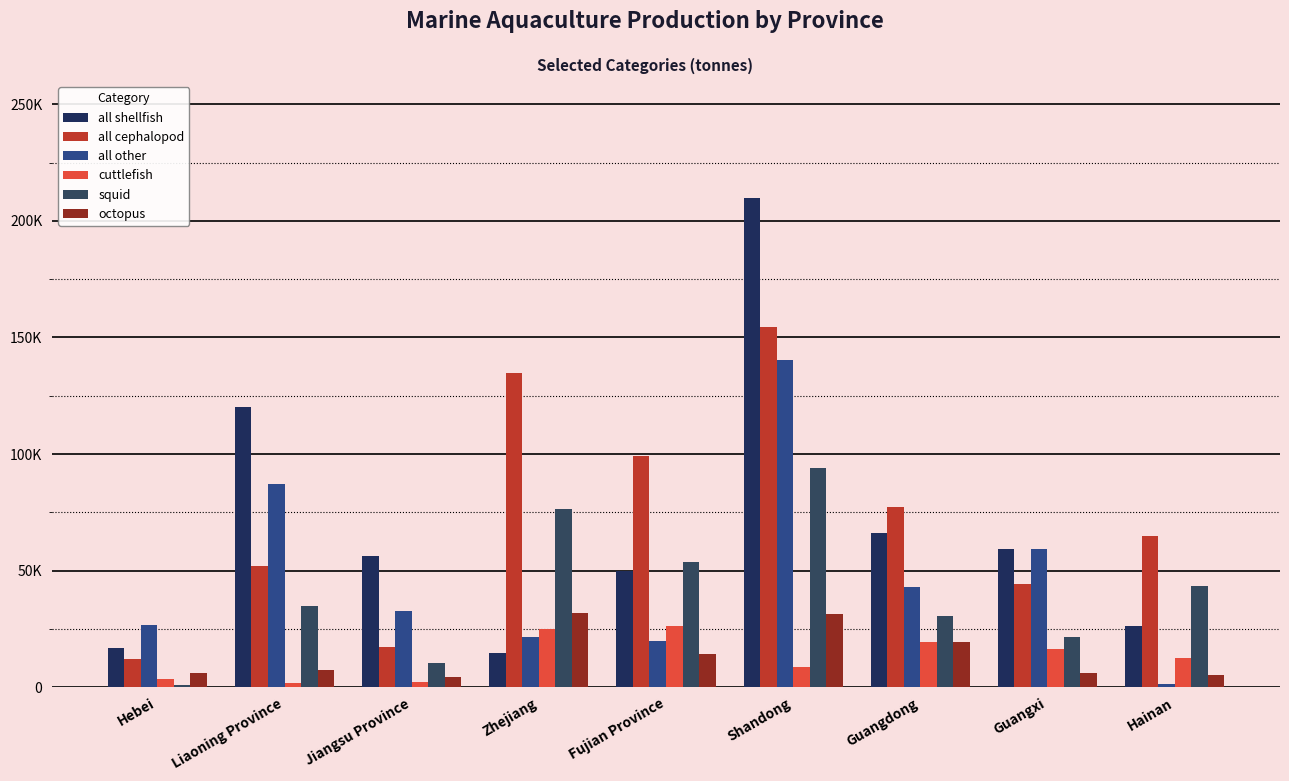

Are the bars horizontal?

No